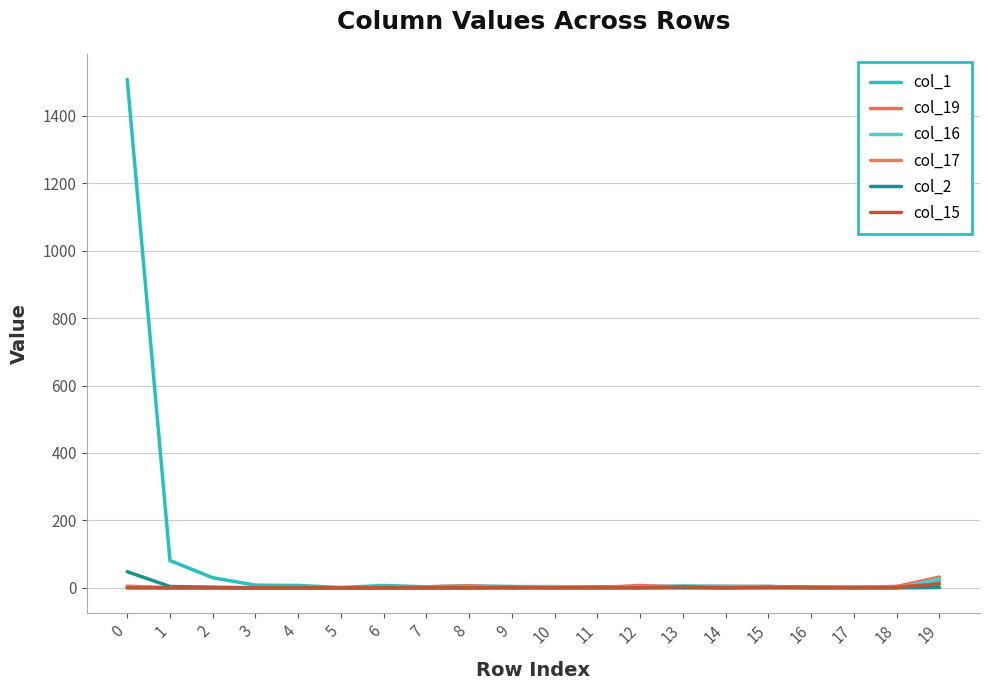

Does the chart have visible grid lines?

Yes